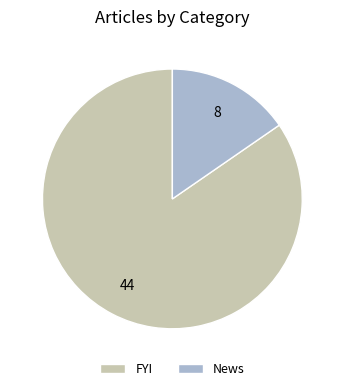

Which slice represents more than half of the pie?

FYI